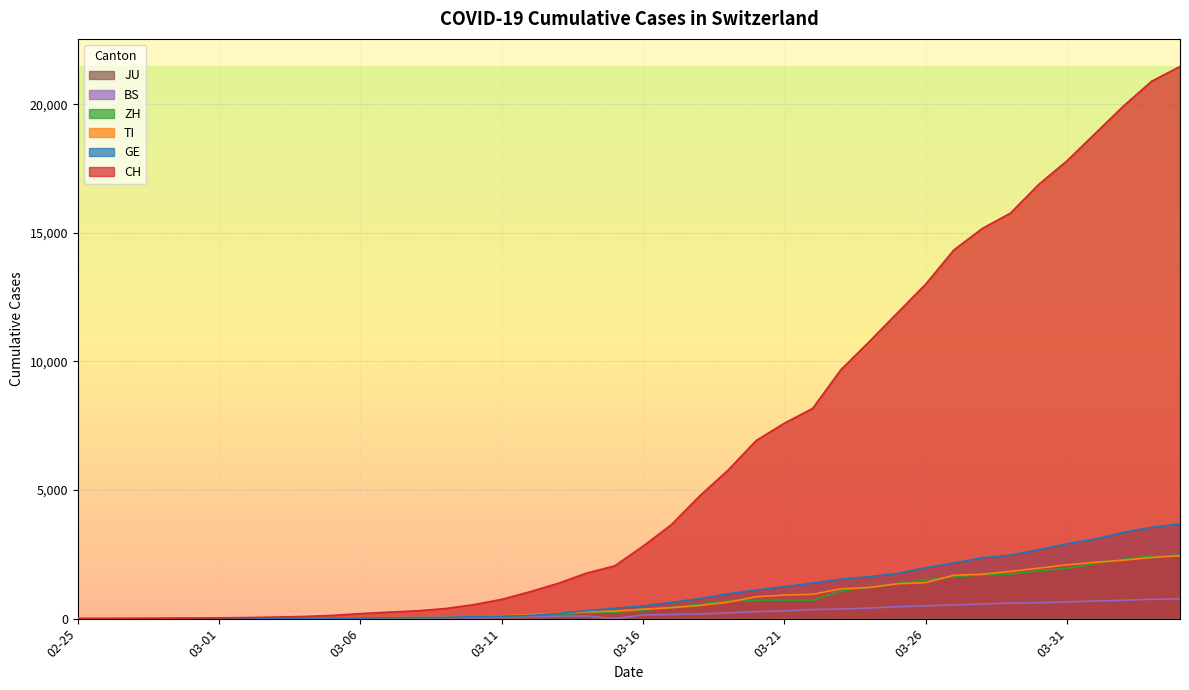

Which series has the largest range (max minus min)?

CH